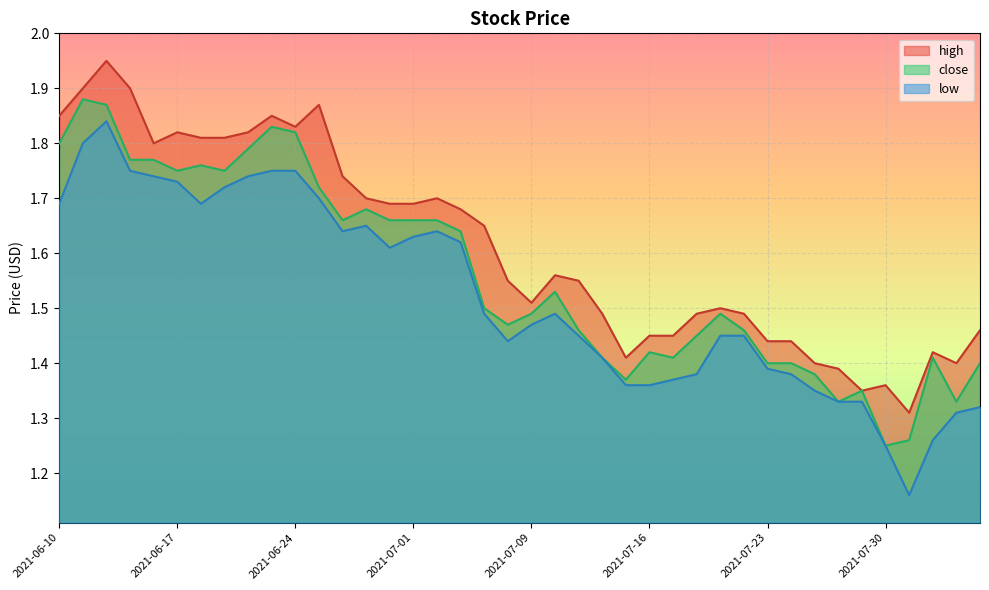

At how many categories does at least one series exceed 1?

40